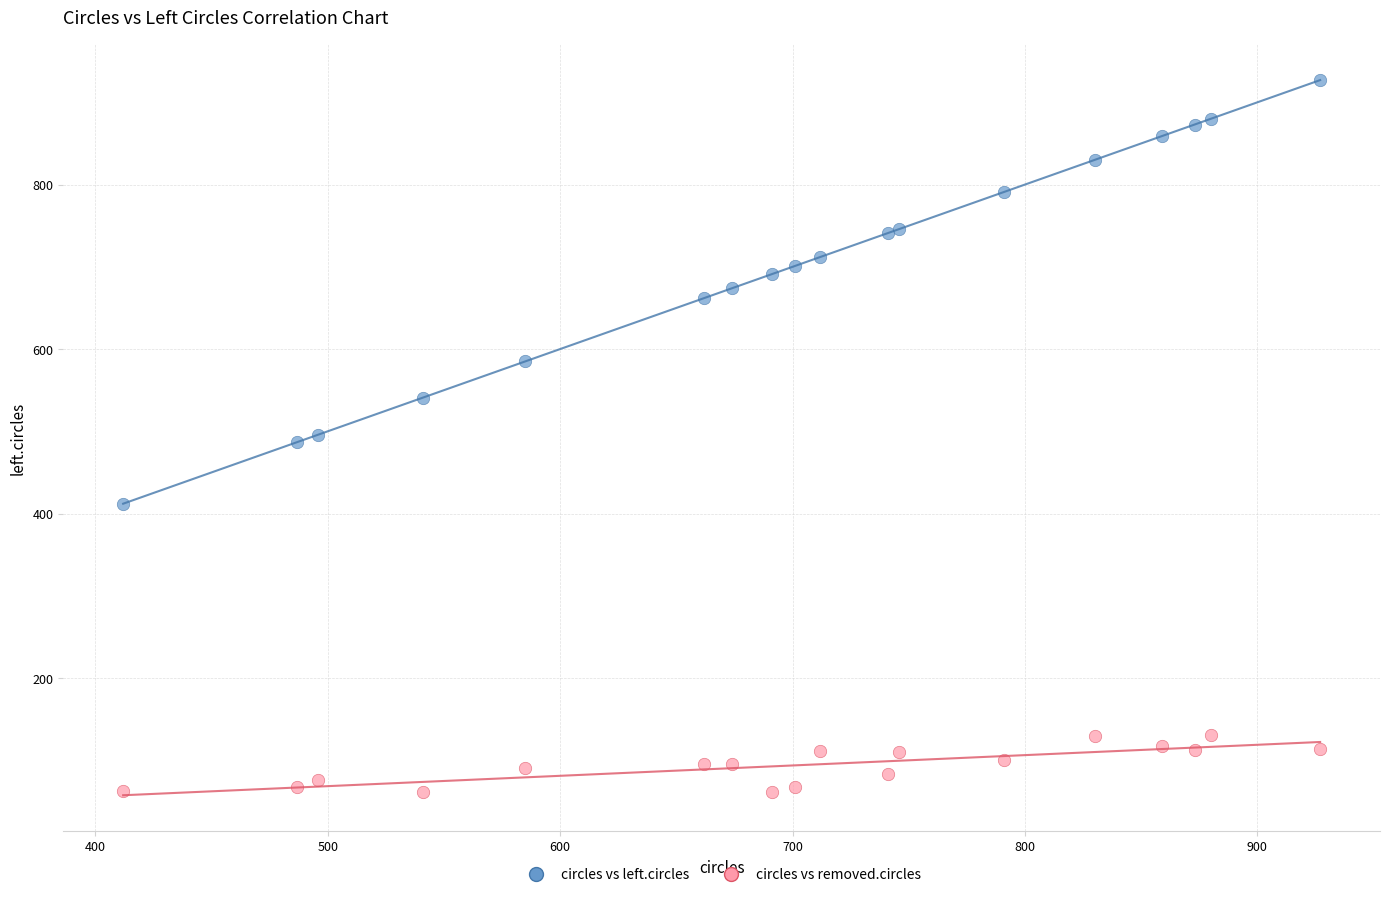

Which series has the largest Y range (max minus min)?

circles vs left.circles